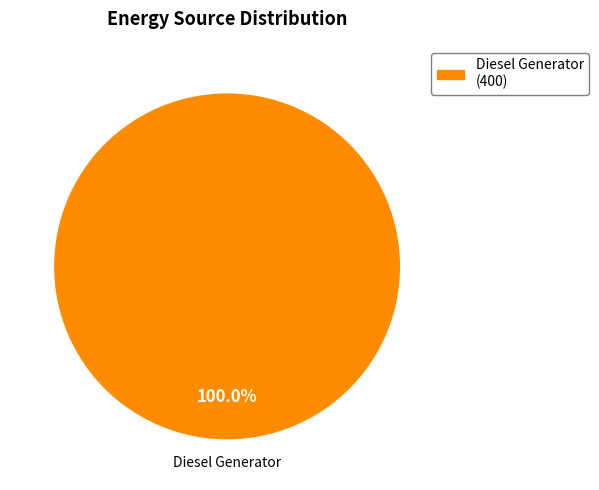

Is there any slice that represents more than half of the pie?

Yes